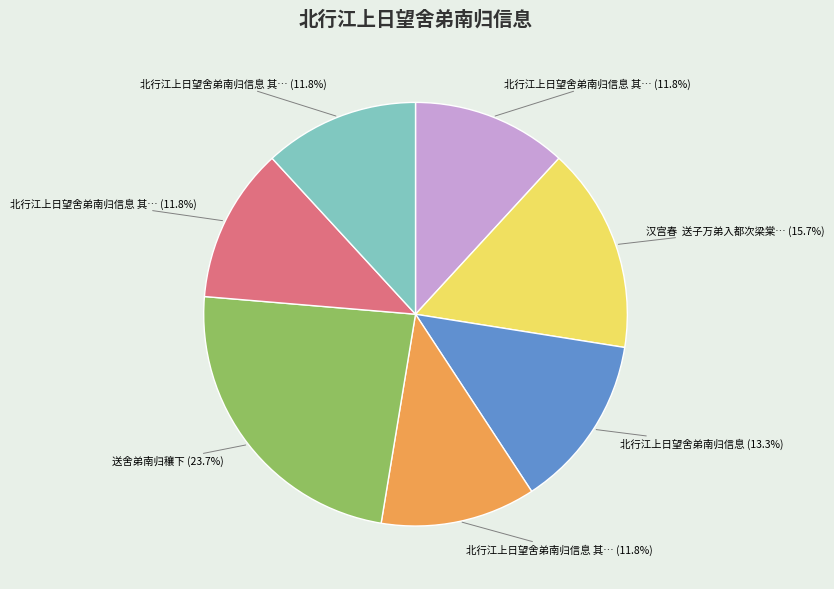

Is there any slice that represents more than half of the pie?

No